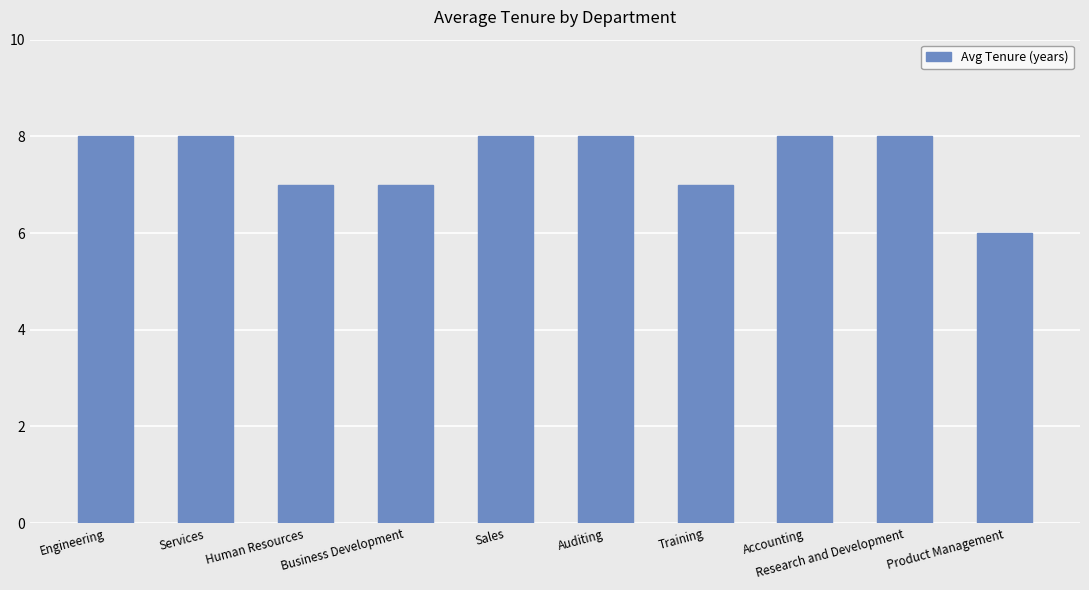

What is the greatest value displayed?

8